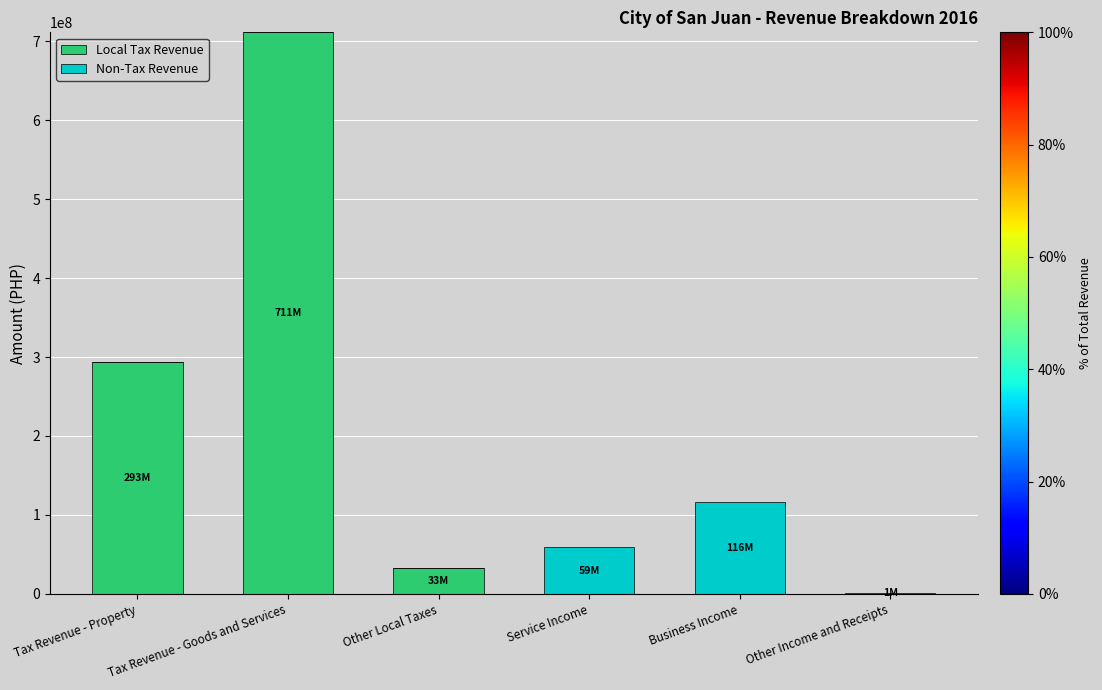

What are all the series names shown in the legend?

Local Tax Revenue, Non-Tax Revenue